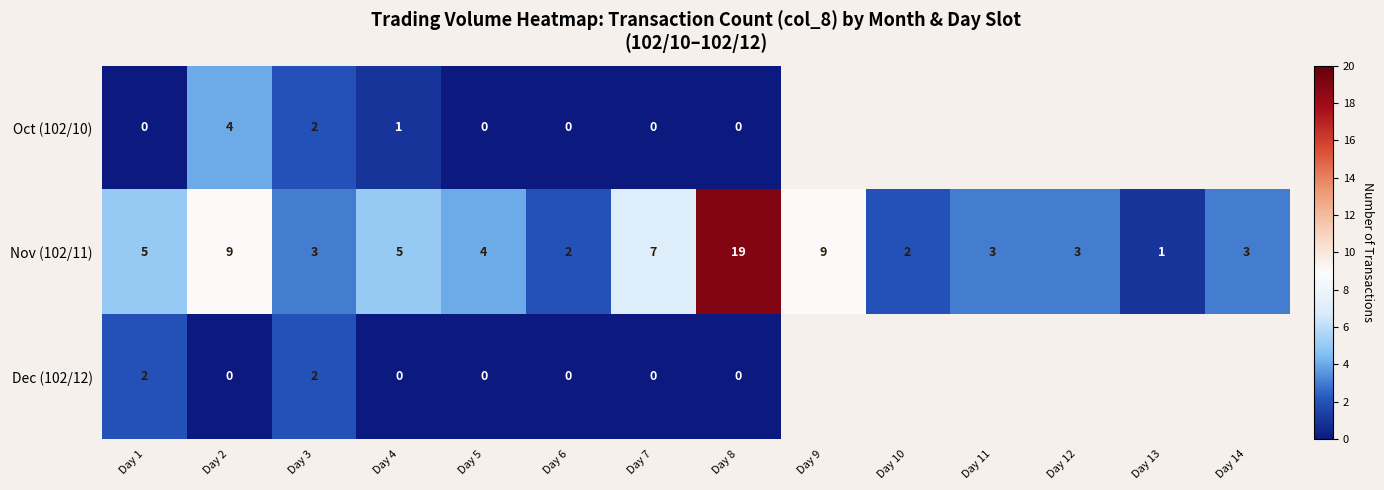

How many distinct data groups are displayed?

3